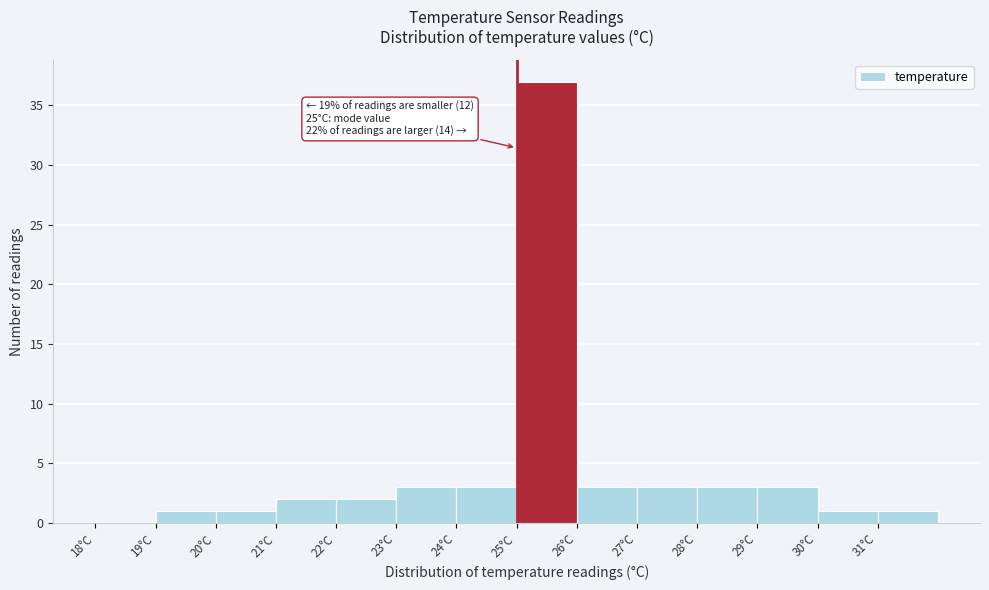

Over which range of the x-axis is the bar tallest?

25 to 26